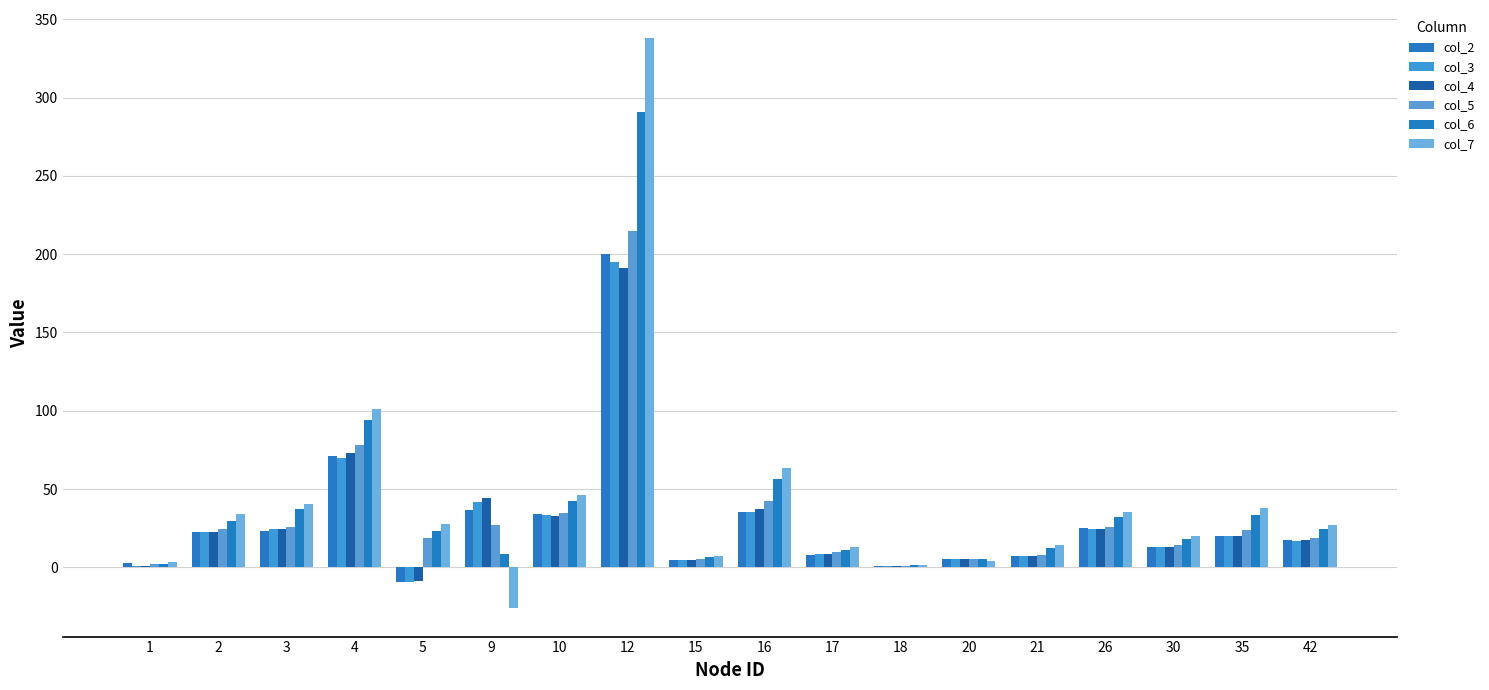

What is the sum of the col_6 values at 1 and 20?

7.5